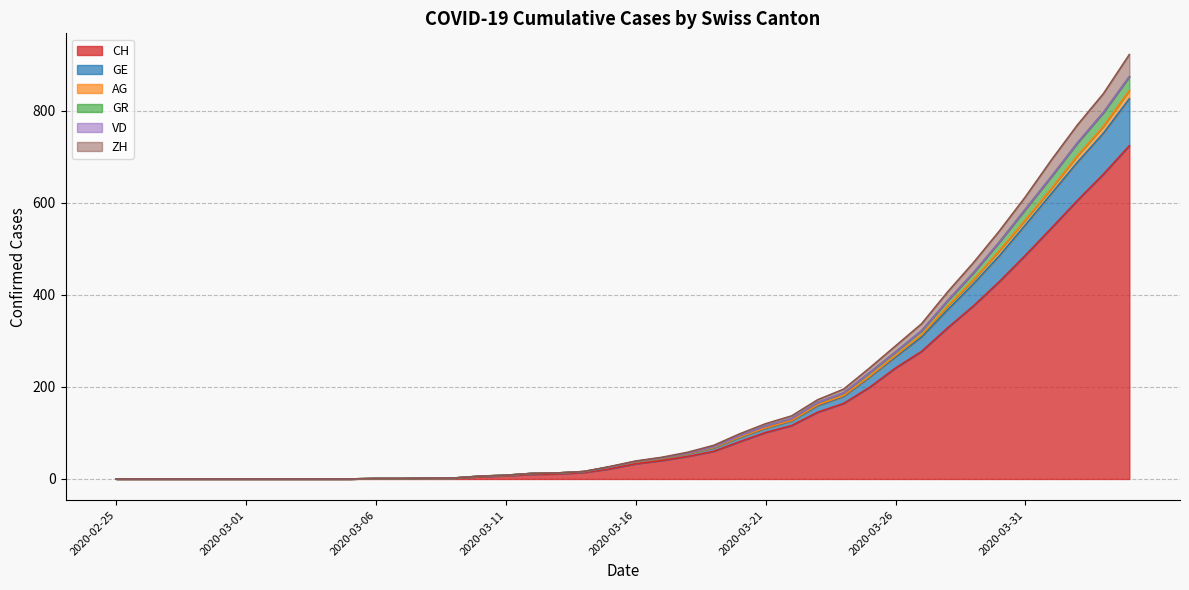

What is the maximum value for CH?

724